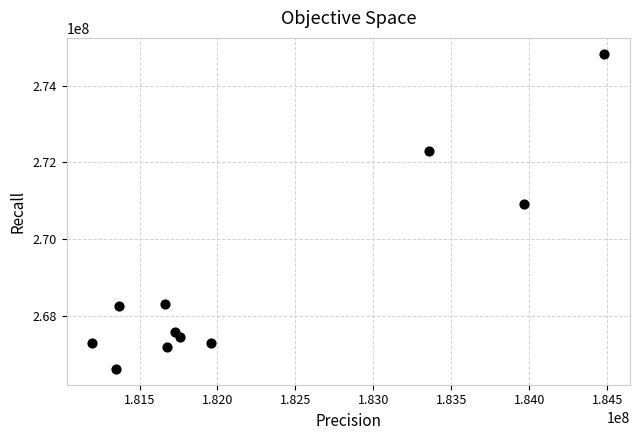

What is the range of X values (max minus min)?

3285126